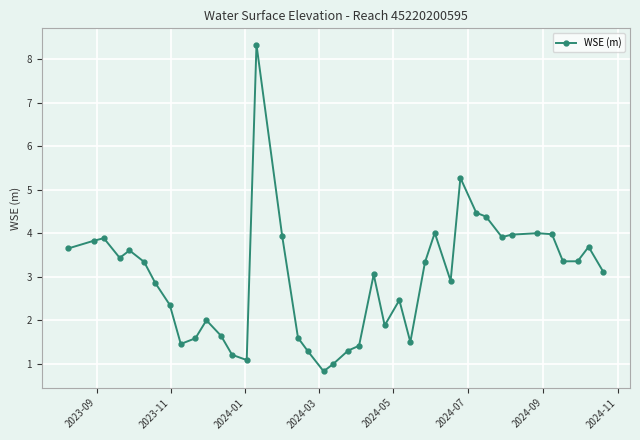

What is the value of the 11th point from the left?

2.0